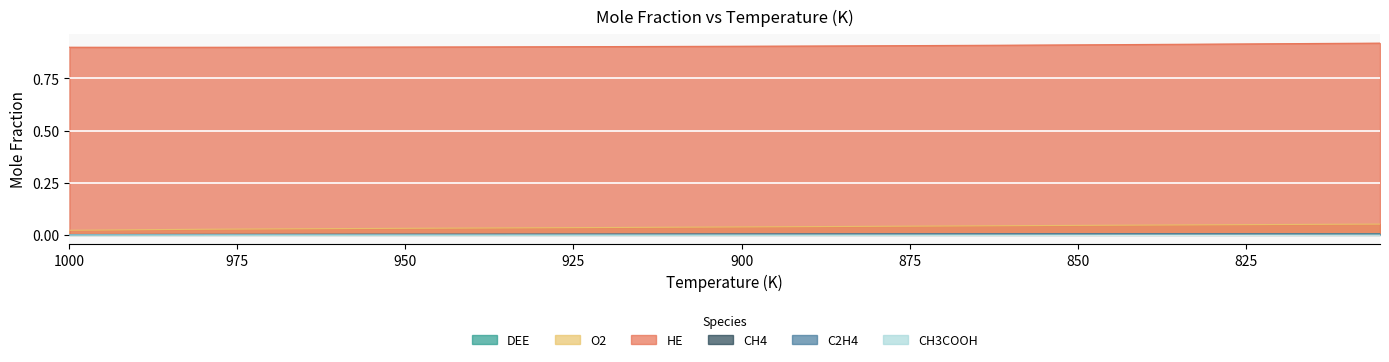

Reading left to right, extract all data points from this chart.

DEE: 0.0	0.0	0.0	0.0	0.0	0.0	0.0	0.0	0.0	0.0	0.0	0.0	0.0	0.0	0.0	0.0	0.0	0.0	0.0	0.0	0.0	0.0	0.0	0.0	0.0	0.0	0.0	0.0	0.0	0.0	0.0	0.0	0.0	0.0	0.0	0.0	0.0	0.0	0.0	0.0
O2: 0.0	0.0	0.0	0.0	0.0	0.0	0.0	0.0	0.0	0.0	0.0	0.0	0.0	0.0	0.0	0.0	0.0	0.0	0.0	0.0	0.0	0.0	0.0	0.0	0.0	0.0	0.0	0.0	0.0	0.0	0.0	0.0	0.0	0.0	0.0	0.0	0.0	0.1	0.1	0.1
HE: 0.9	0.9	0.9	0.9	0.9	0.9	0.9	0.9	0.9	0.9	0.9	0.9	0.9	0.9	0.9	0.9	0.9	0.9	0.9	0.9	0.9	0.9	0.9	0.9	0.9	0.9	0.9	0.9	0.9	0.9	0.9	0.9	0.9	0.9	0.9	0.9	0.9	0.9	0.9	0.9
CH4: 0.0	0.0	0.0	0.0	0.0	0.0	0.0	0.0	0.0	0.0	0.0	0.0	0.0	0.0	0.0	0.0	0.0	0.0	0.0	0.0	0.0	0.0	0.0	0.0	0.0	0.0	0.0	0.0	0.0	0.0	0.0	0.0	0.0	0.0	0.0	0.0	0.0	0.0	0.0	0.0
C2H4: 0.0	0.0	0.0	0.0	0.0	0.0	0.0	0.0	0.0	0.0	0.0	0.0	0.0	0.0	0.0	0.0	0.0	0.0	0.0	0.0	0.0	0.0	0.0	0.0	0.0	0.0	0.0	0.0	0.0	0.0	0.0	0.0	0.0	0.0	0.0	0.0	0.0	0.0	0.0	0.0
CH3COOH: 0.0	0.0	0.0	0.0	0.0	0.0	0.0	0.0	0.0	0.0	0.0	0.0	0.0	0.0	0.0	0.0	0.0	0.0	0.0	0.0	0.0	0.0	0.0	0.0	0.0	0.0	0.0	0.0	0.0	0.0	0.0	0.0	0.0	0.0	0.0	0.0	0.0	0.0	0.0	0.0